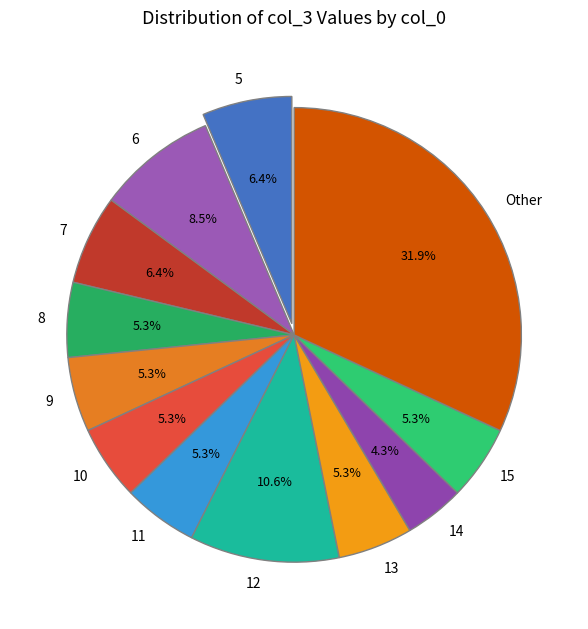

Which has a higher value, 7 or 8?

7